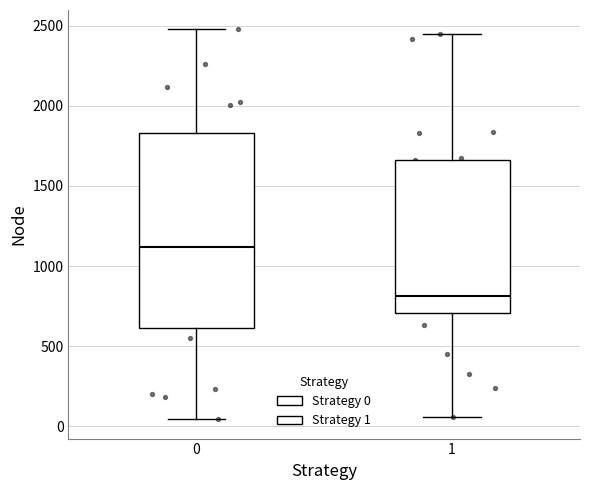

Reading left to right, transcribe this box plot: for each box, give where its median line is, the range the box spans, and where its two whiskers end, as read against the y-axis. The values are not printed on the chart, so give them approximately, as read against the axis.

0: median 1100, box 600 to 1850, whiskers 50 to 2500
1: median 800, box 700 to 1650, whiskers 50 to 2450